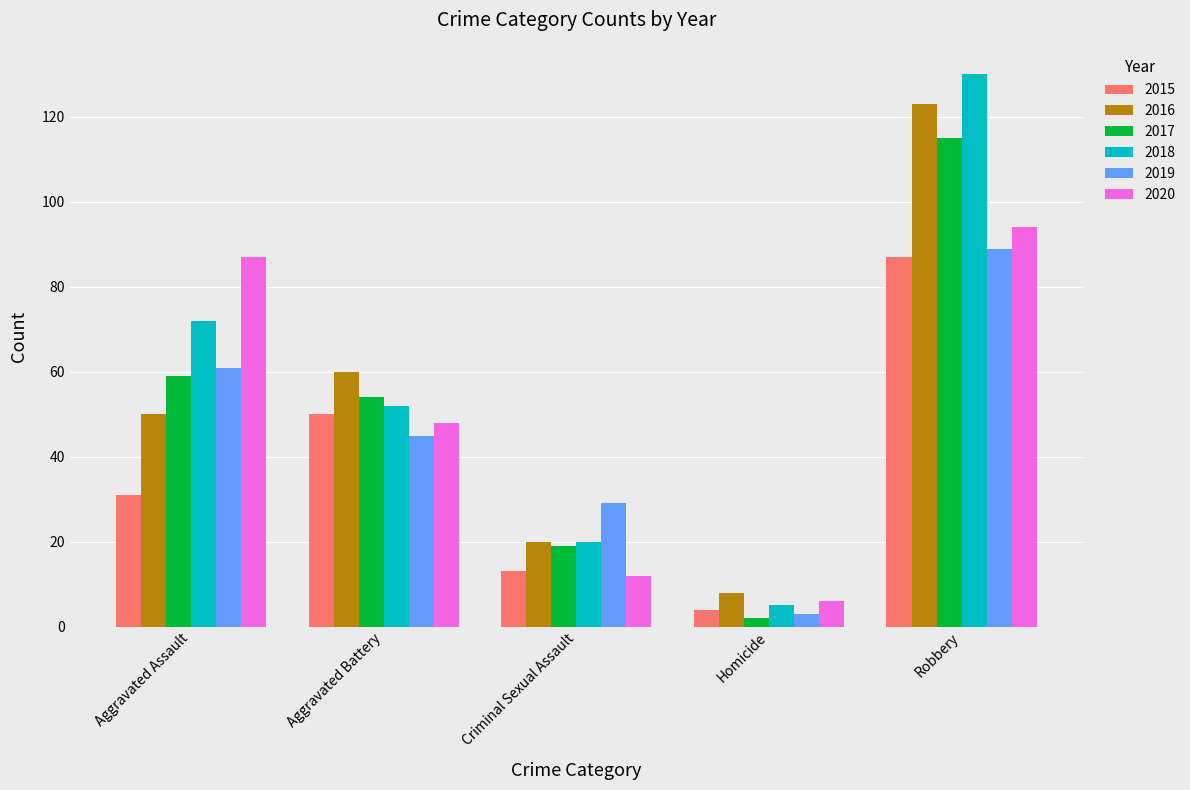

What position from the right is Aggravated Assault?

5